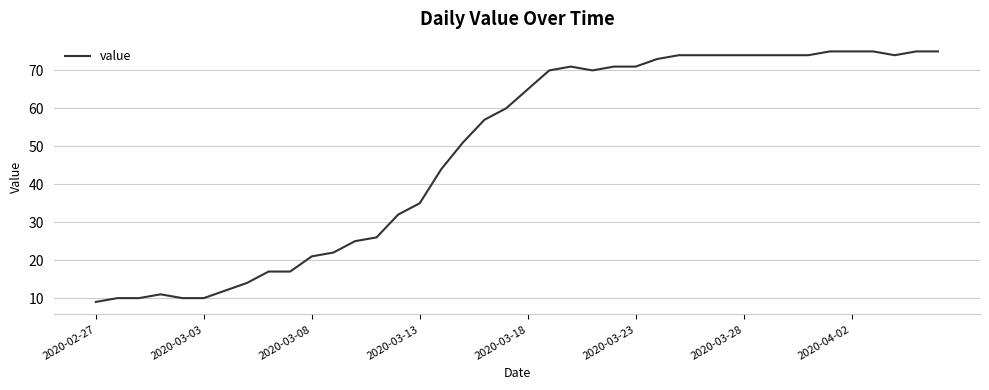

How many lines are shown in the chart?

1